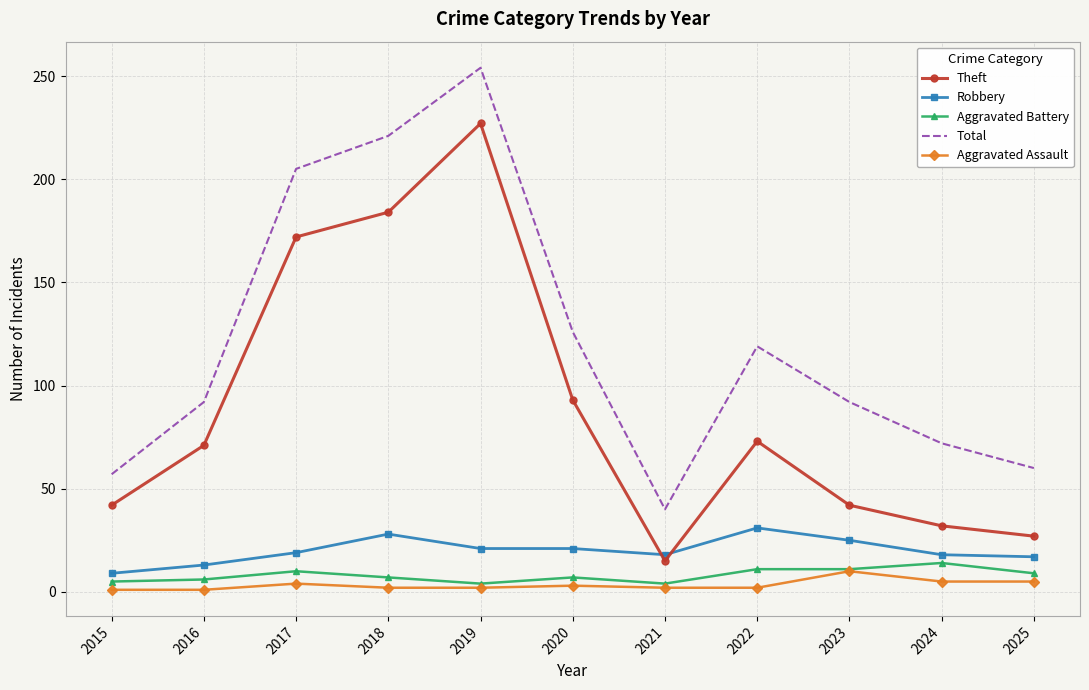

What is the difference between the Robbery values at 2016 and 2025?

4